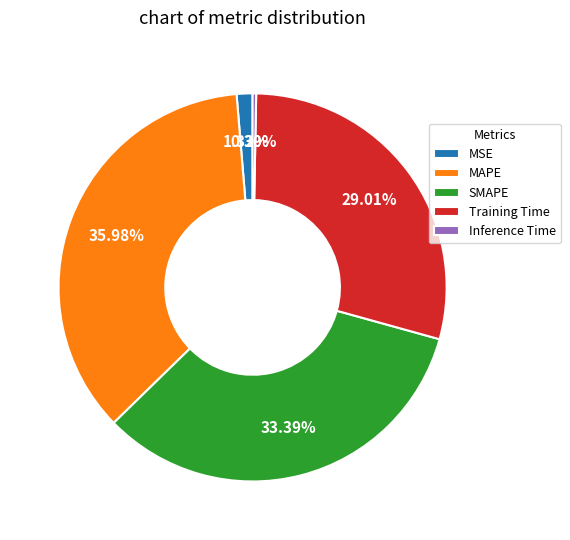

To the nearest percent, what is the combined percentage of MSE and SMAPE?

35%